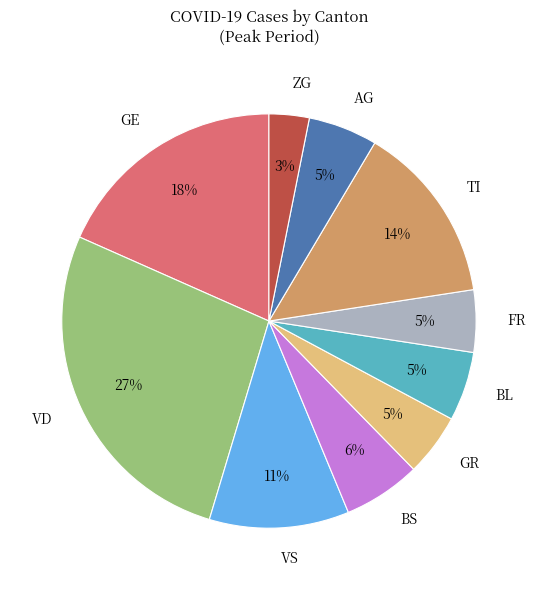

True or false: FR accounts for 5% of the total.

True